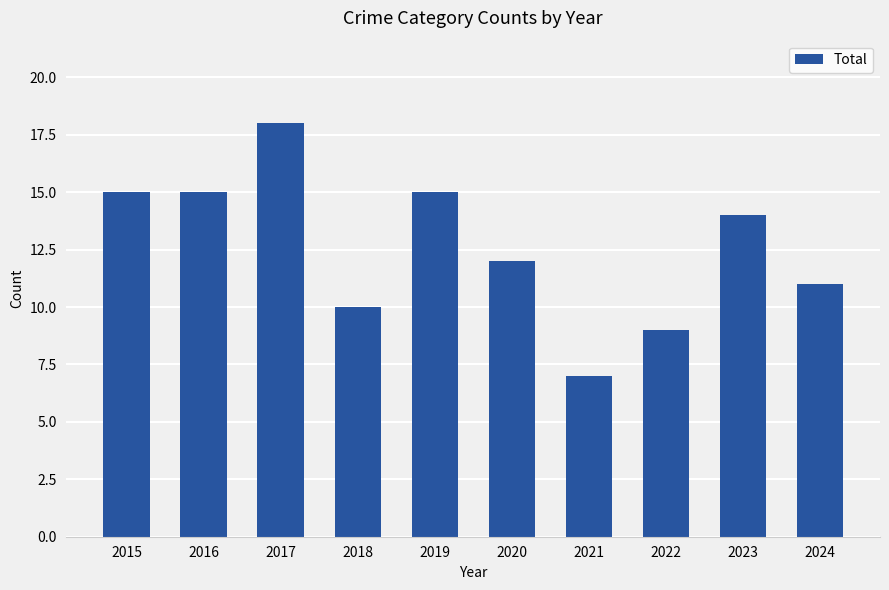

What is the minimum value shown in the chart?

7